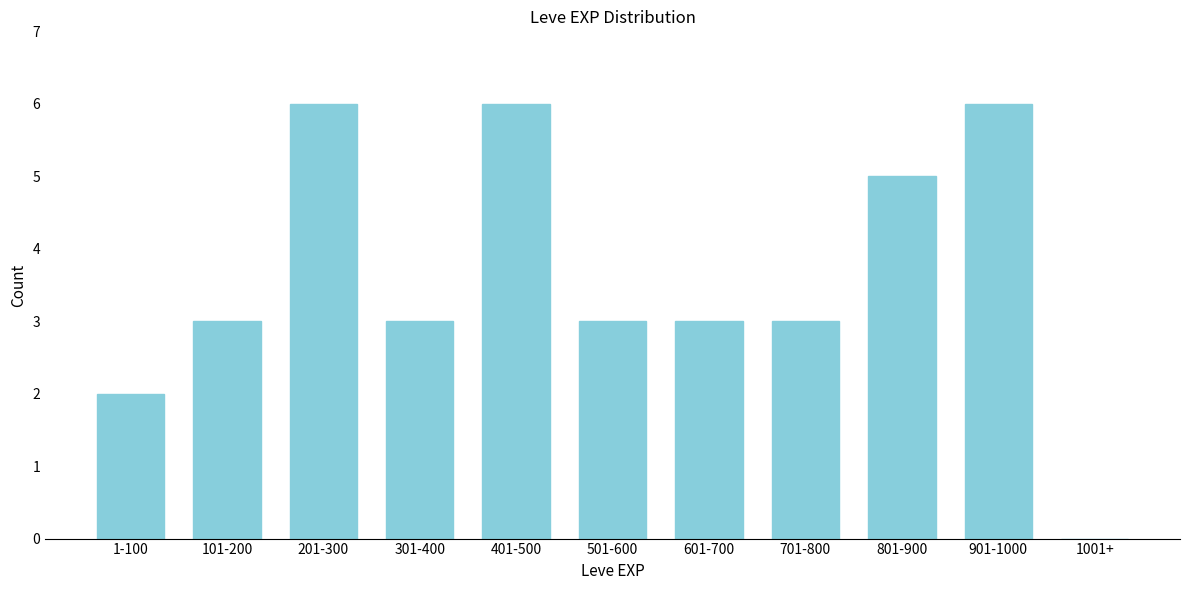

Reading right to left, transcribe all the data shown in this chart.

1001+=0	901-1000=6	801-900=5	701-800=3	601-700=3	501-600=3	401-500=6	301-400=3	201-300=6	101-200=3	1-100=2